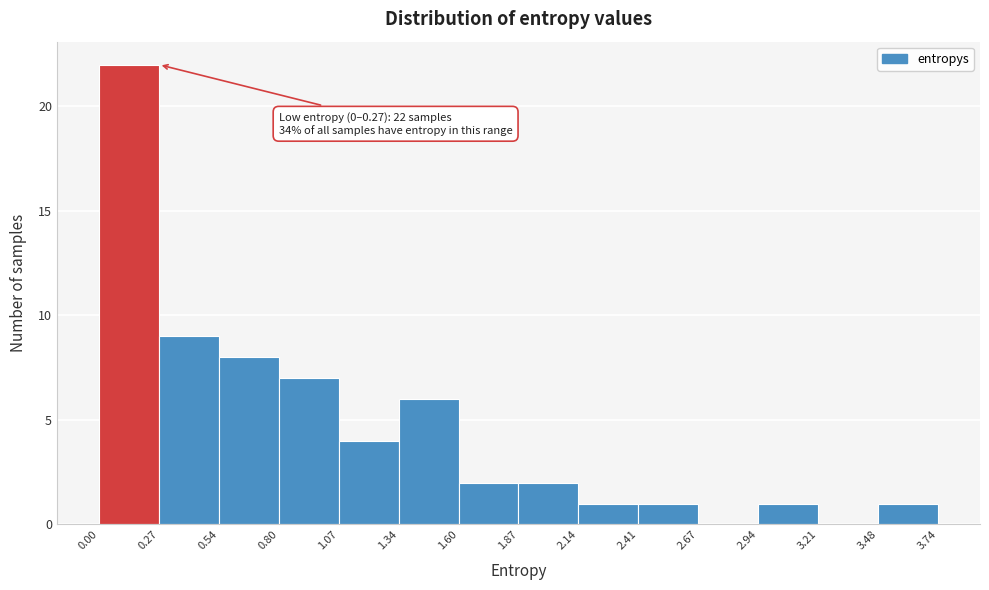

Over which range of the x-axis is the bar tallest?

0.00 to 0.27